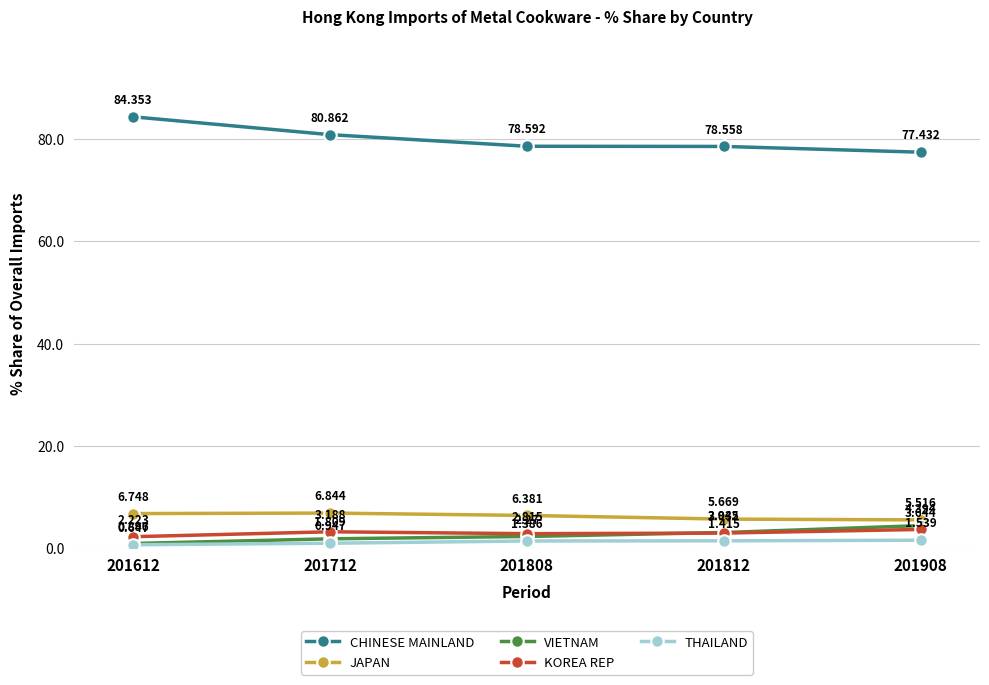

Rank the categories by THAILAND value from highest to lowest.

201908, 201812, 201808, 201712, 201612